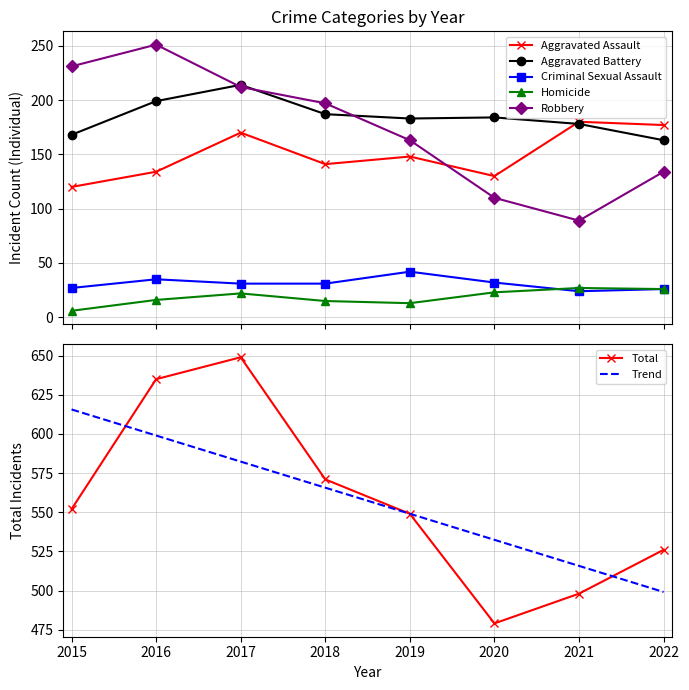

The value of Criminal Sexual Assault at 2016 is 8. True or false?

False